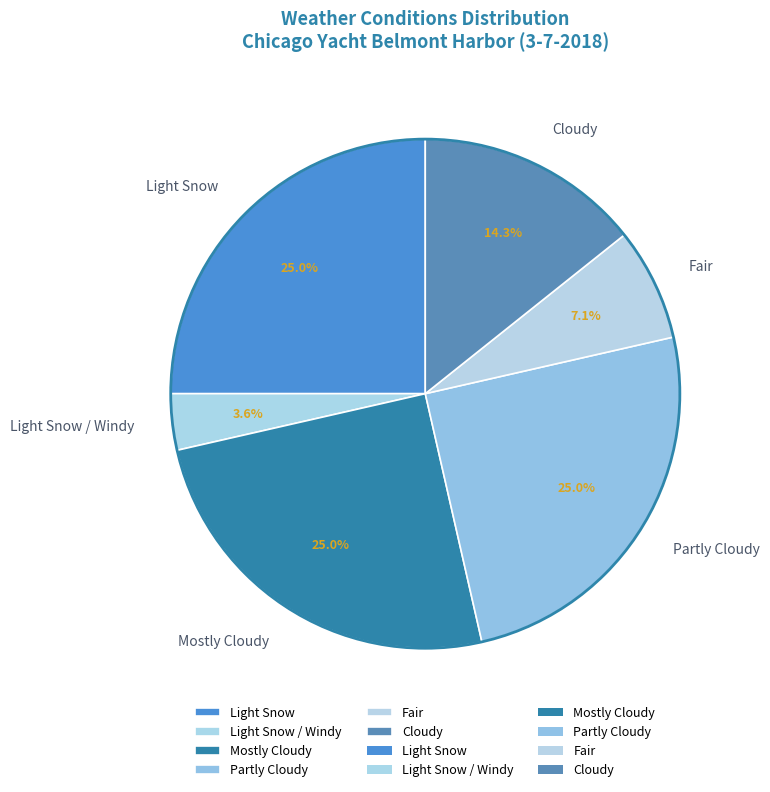

To the nearest percent, what is the average slice percentage?

17%